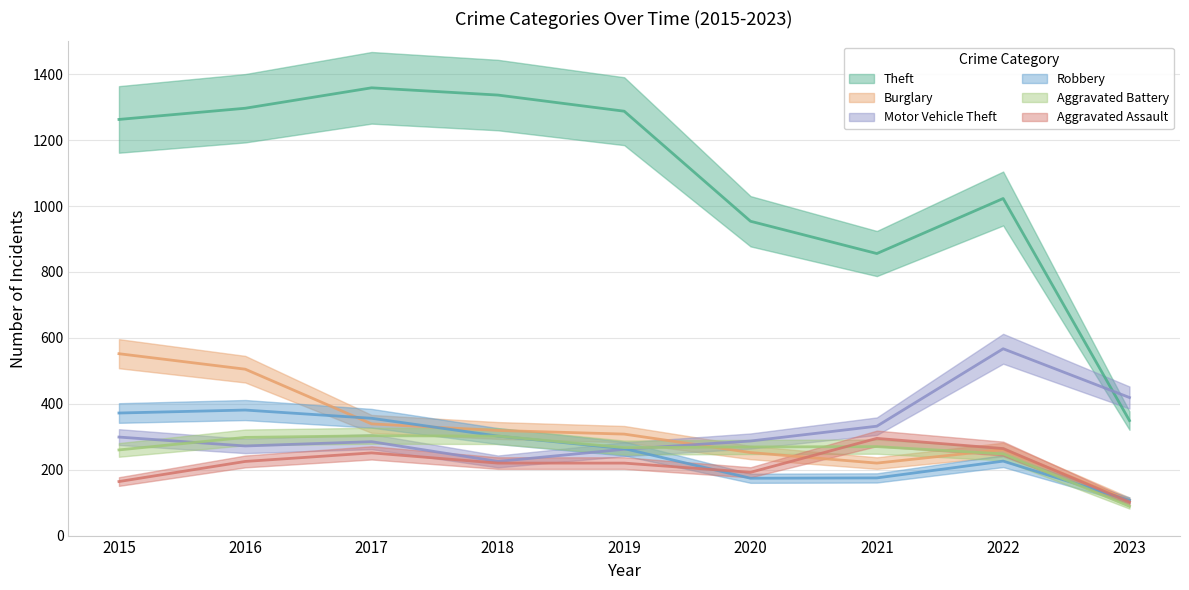

Which has a higher value, 2019 or 2018?

2018